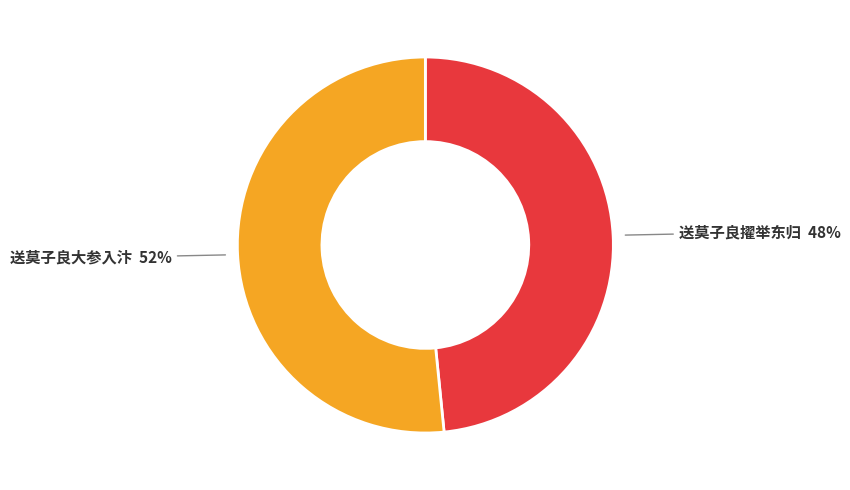

True or false: 送莫子良大参入汴 accounts for 37% of the total.

False